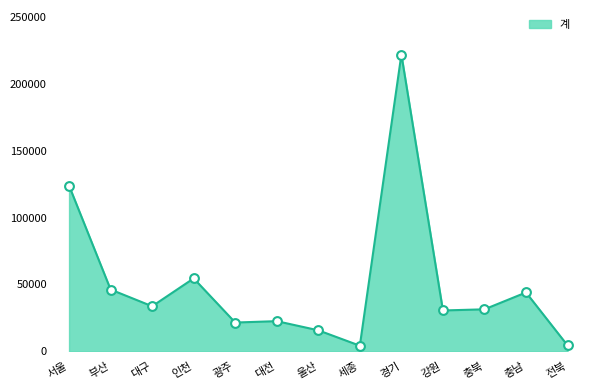

Approximately how many times larger is the value at 충북 compared to 대구?

0.9